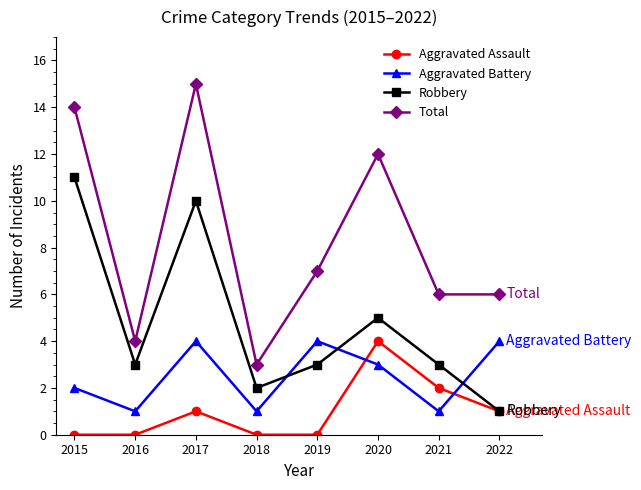

How many times do Robbery and Aggravated Battery cross each other?

3